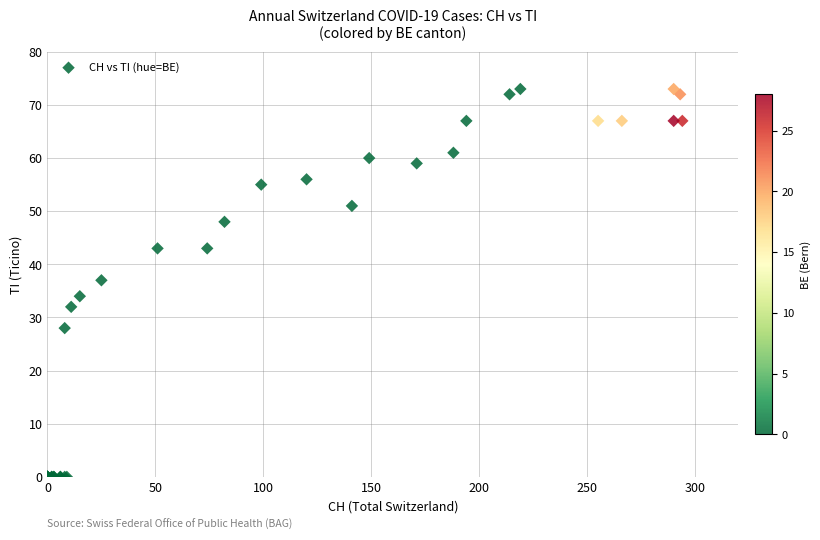

What Y value in the scatter plot is closest to 36?

37